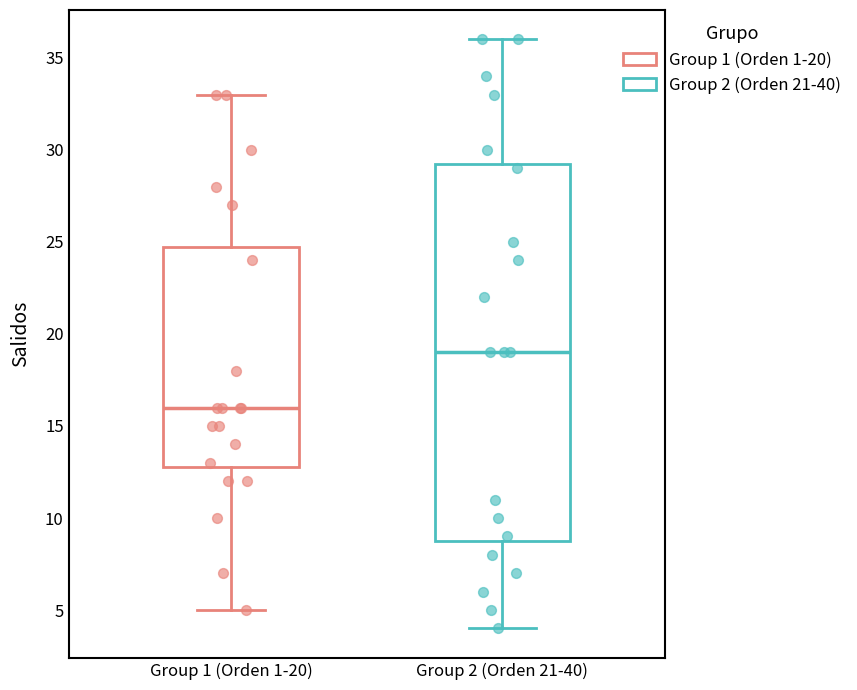

Reading left to right, read every box against the y-axis: the position of its median line, the range the box covers, and the ends of its whiskers. The values are not printed on the chart, so give them approximately, as read against the axis.

Group 1 (Orden 1-20): median 16.0, box 13.0 to 25.0, whiskers 5.0 to 33.0
Group 2 (Orden 21-40): median 19.0, box 9.0 to 29.5, whiskers 4.0 to 36.0